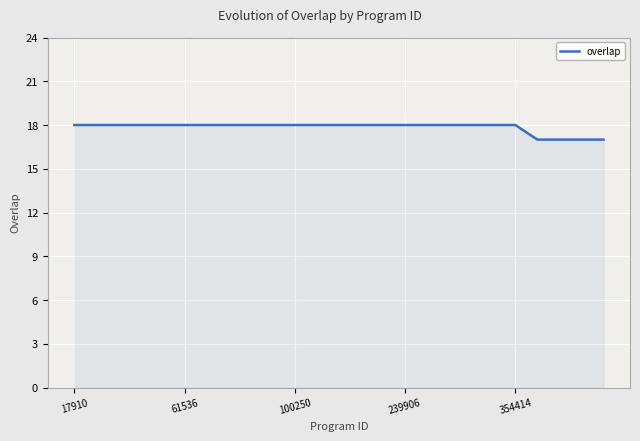

What is the greatest value displayed?

18